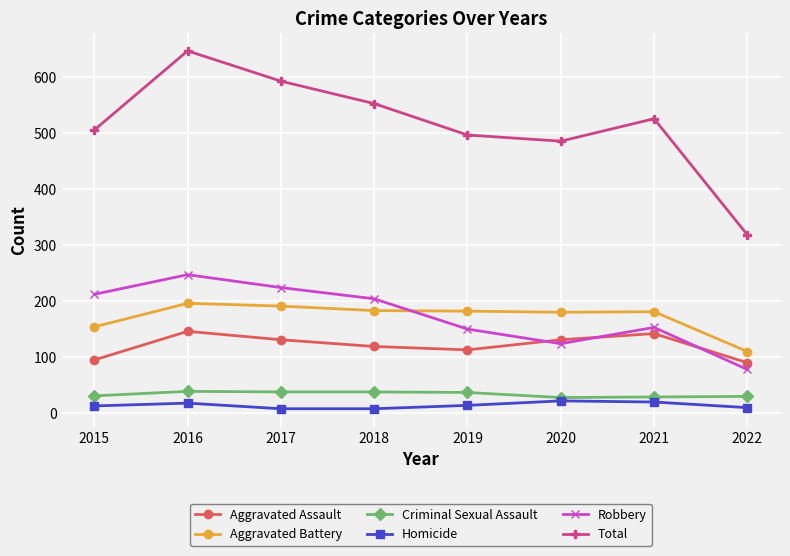

Is it true that Robbery equals 203 at 2019?

False